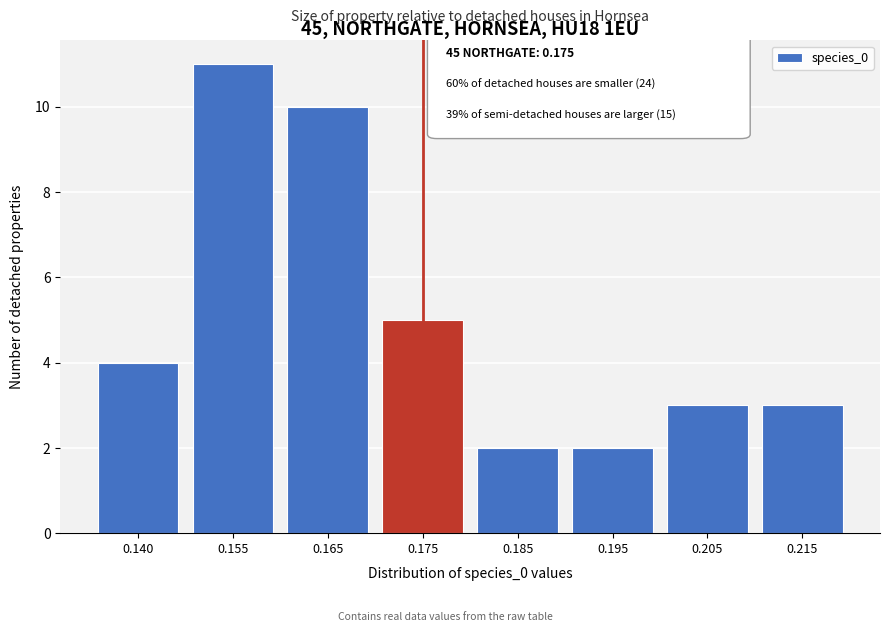

Reading left to right, extract all data points from this chart.

0.140=4	0.155=11	0.165=10	0.175=5	0.185=2	0.195=2	0.205=3	0.215=3